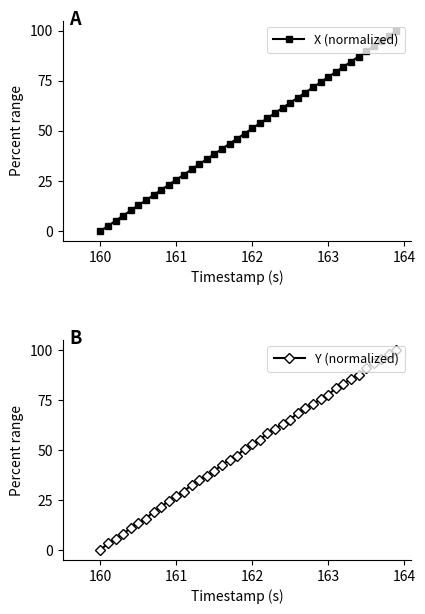

True or false: Y (normalized) has more than 2 points higher than both neighbors.

False